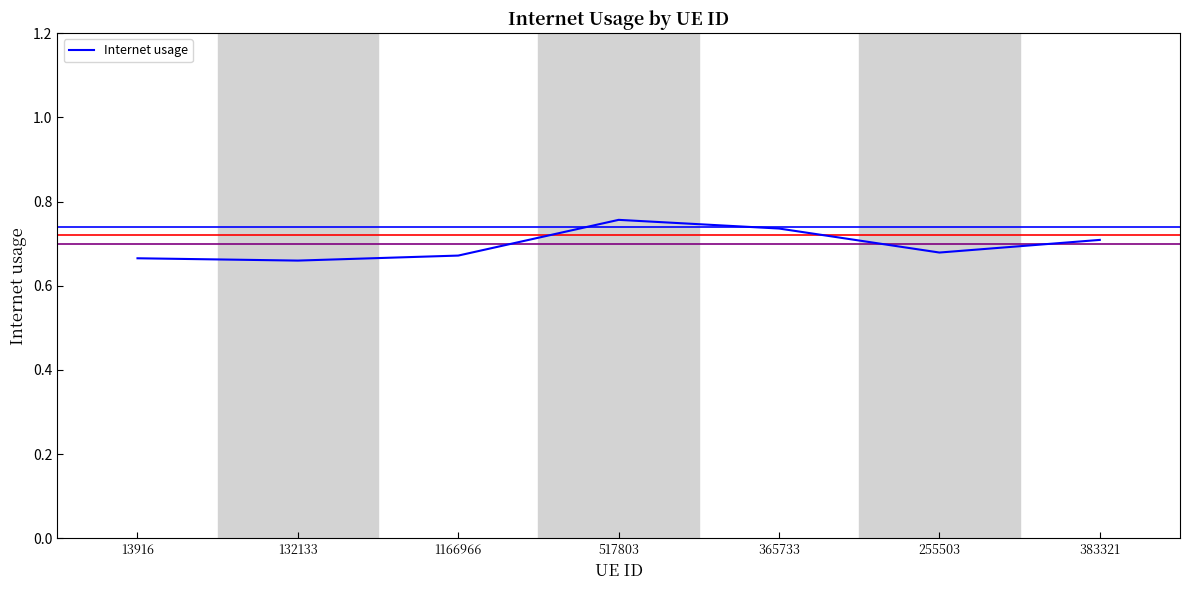

What position from the left is 365733?

5